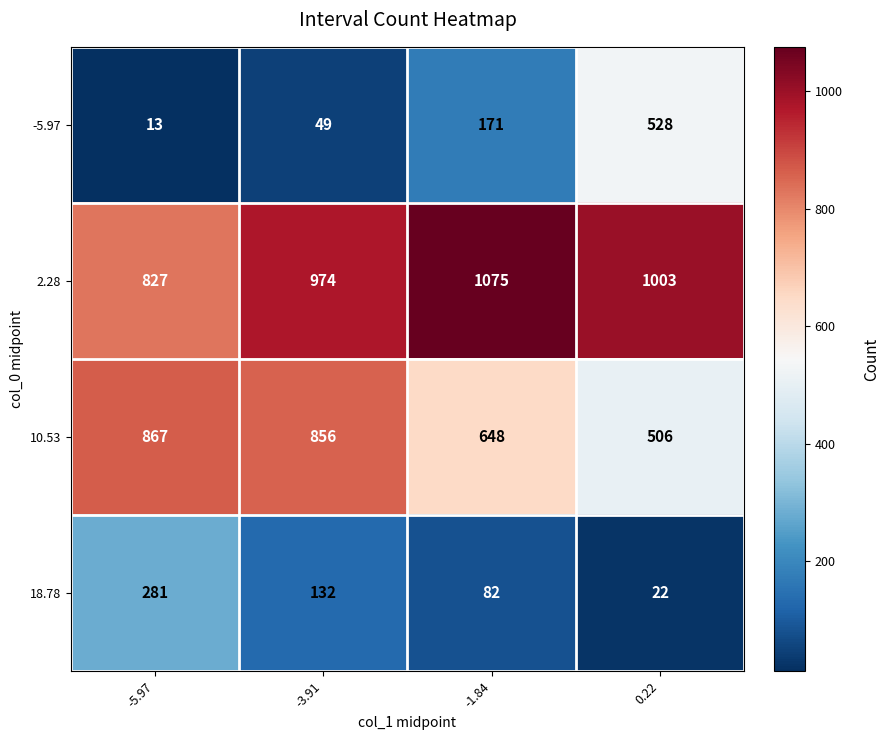

Count the 18.78 values in the range 82 to 281.

3